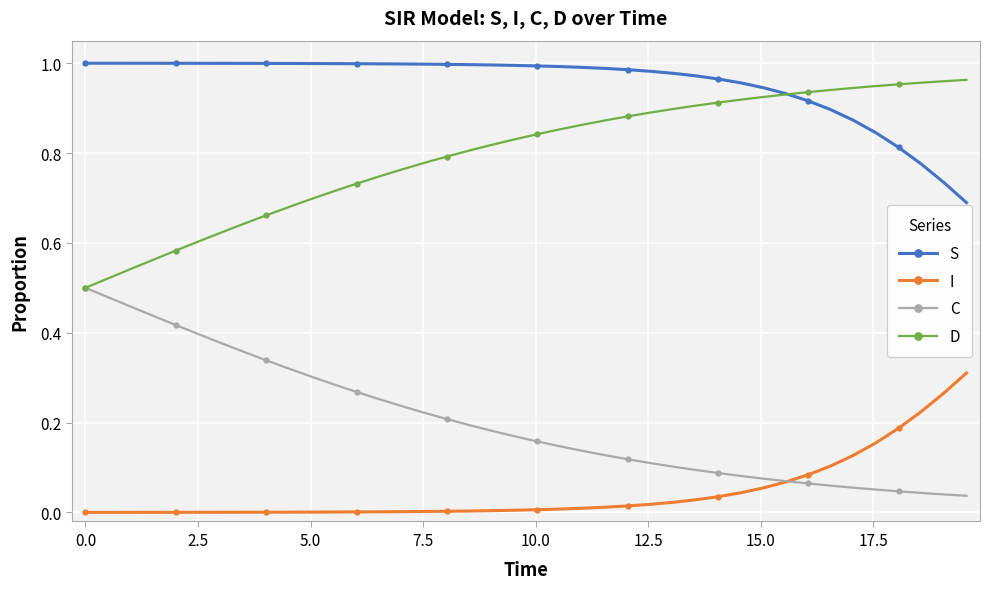

True or false: S and I cross at least once.

False